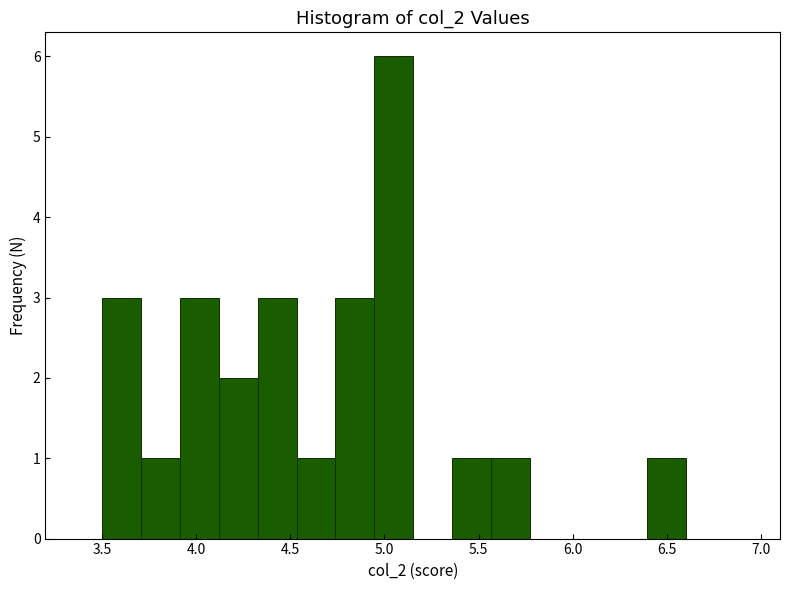

Reading left to right, list every bar in this chart as the range it spans on the x-axis followed by its height. Neither the bar edges nor the heights are printed on the chart, so give them approximately, as read against the axes.

3.50 to 3.70: 3
3.70 to 3.90: 1
3.90 to 4.10: 3
4.10 to 4.35: 2
4.35 to 4.55: 3
4.55 to 4.75: 1
4.75 to 4.95: 3
4.95 to 5.15: 6
5.15 to 5.35: 0
5.35 to 5.55: 1
5.55 to 5.75: 1
5.75 to 6.00: 0
6.00 to 6.20: 0
6.20 to 6.40: 0
6.40 to 6.60: 1